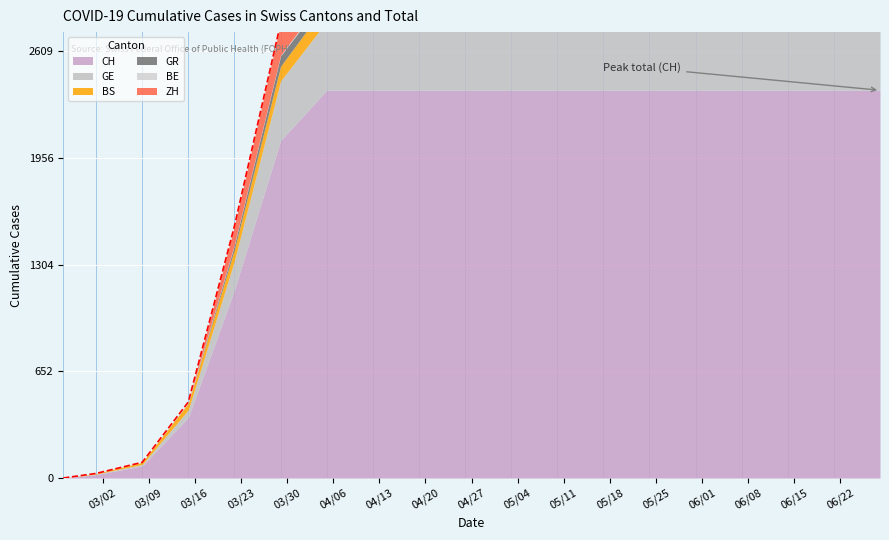

List the labels in order of ZH value, largest first.

2020-04-05, 2020-04-12, 2020-04-19, 2020-04-26, 2020-05-03, 2020-05-10, 2020-05-17, 2020-05-24, 2020-05-31, 2020-06-07, 2020-06-14, 2020-06-21, 2020-06-28, 2020-03-29, 2020-03-22, 2020-02-25, 2020-03-01, 2020-03-08, 2020-03-15